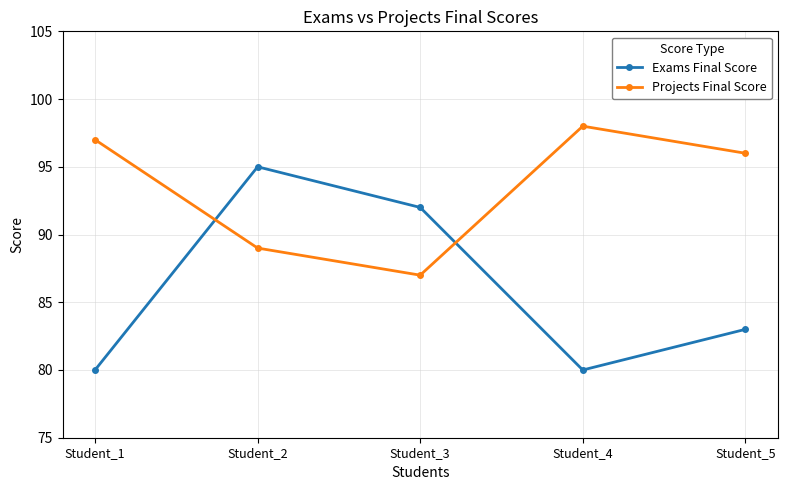

Which series has the largest range (max minus min)?

Exams Final Score